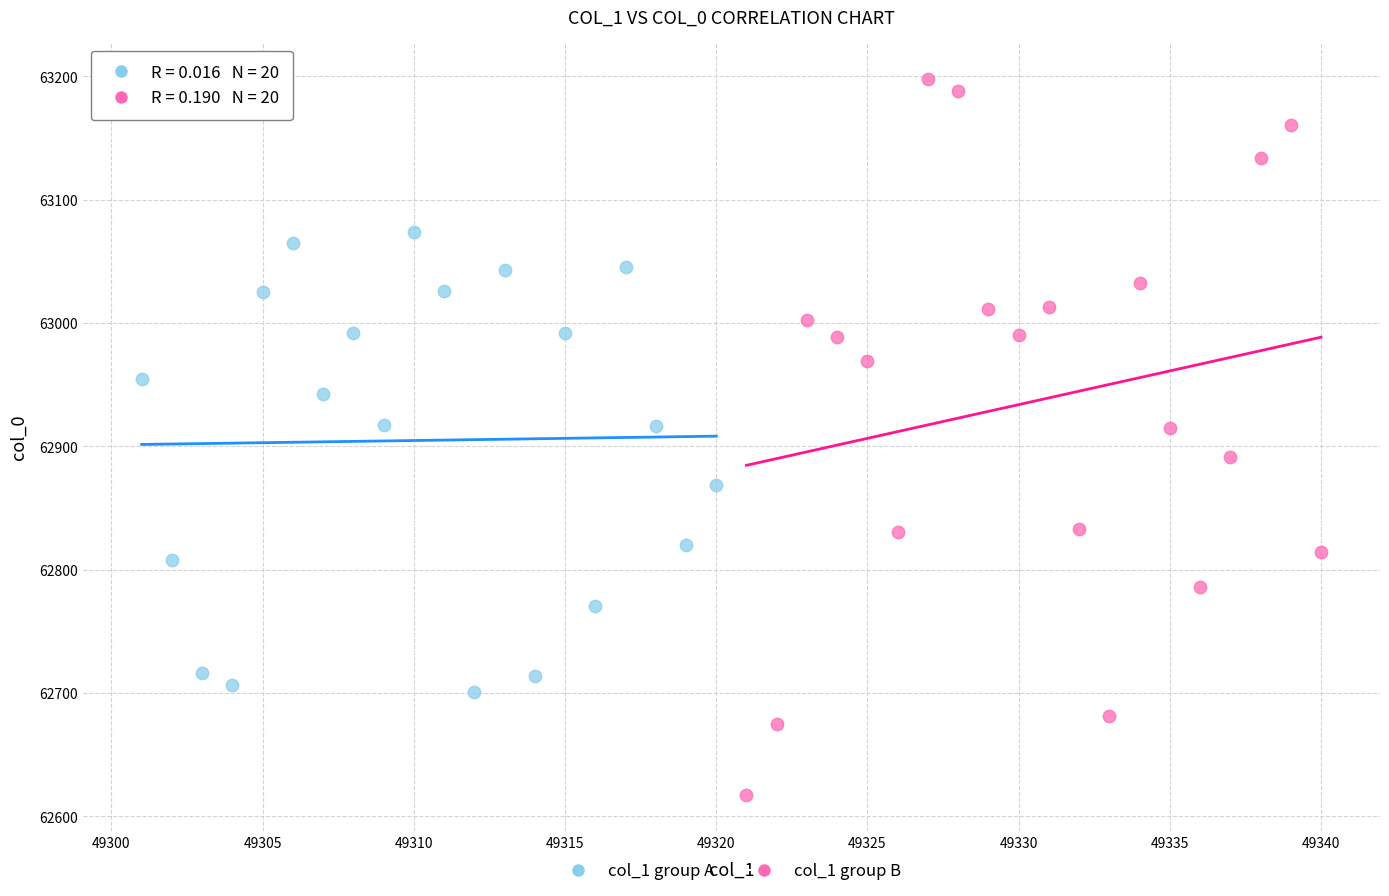

Which series contains the highest Y value?

col_1 group B